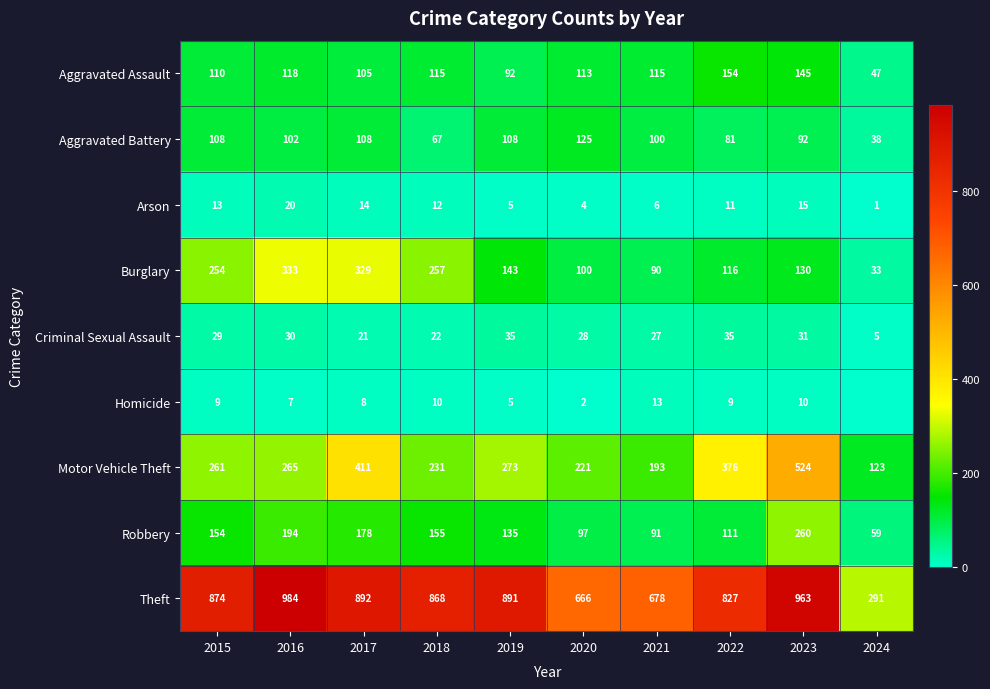

At which label does Aggravated Assault first exceed 115?

2016